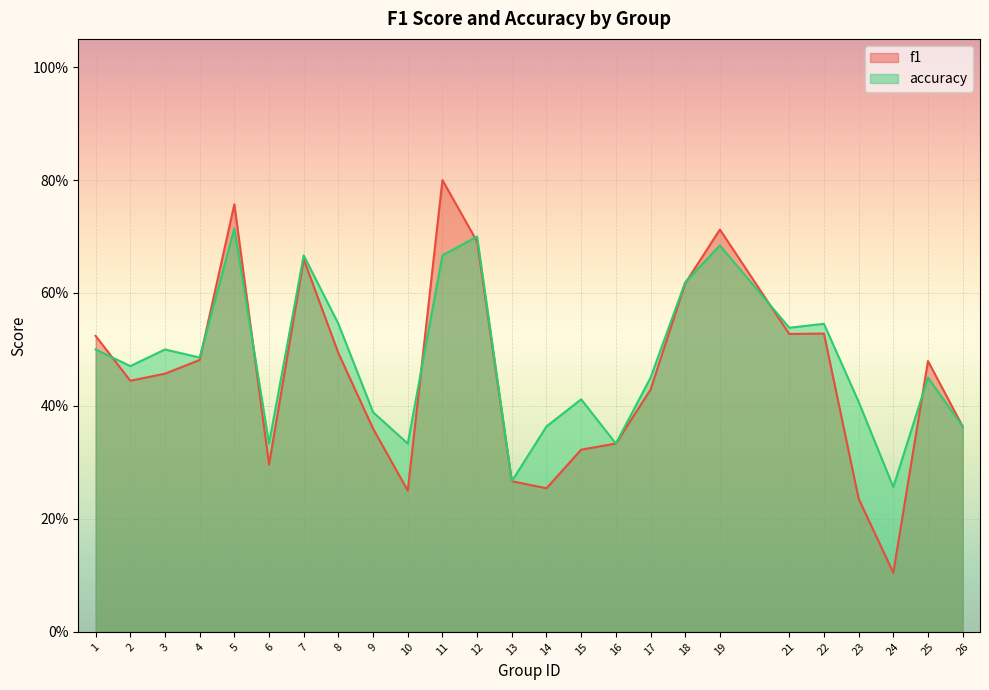

What is the total value across all series at 25?

0.9